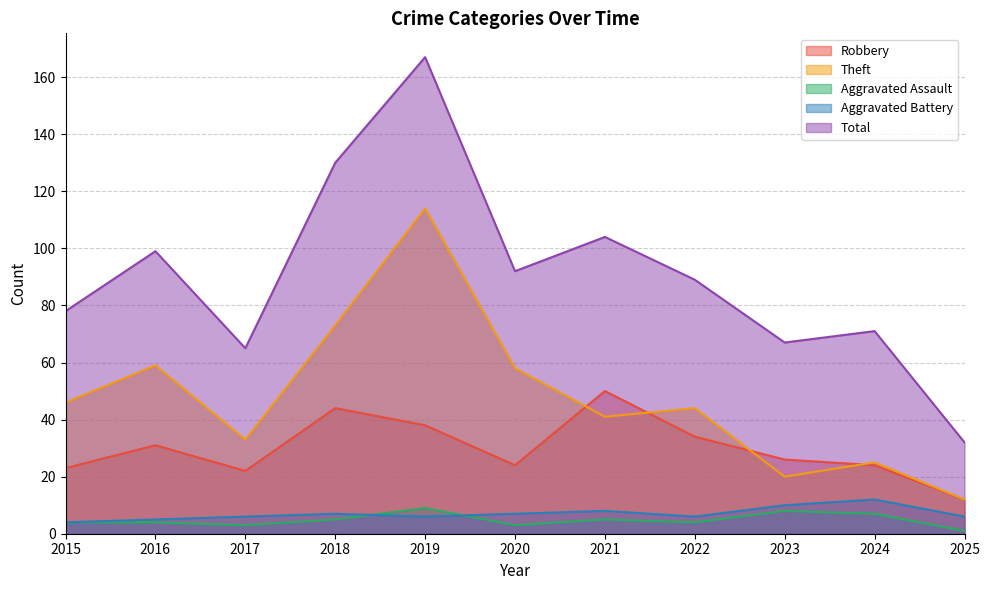

Where is the first local maximum for Total?

2016